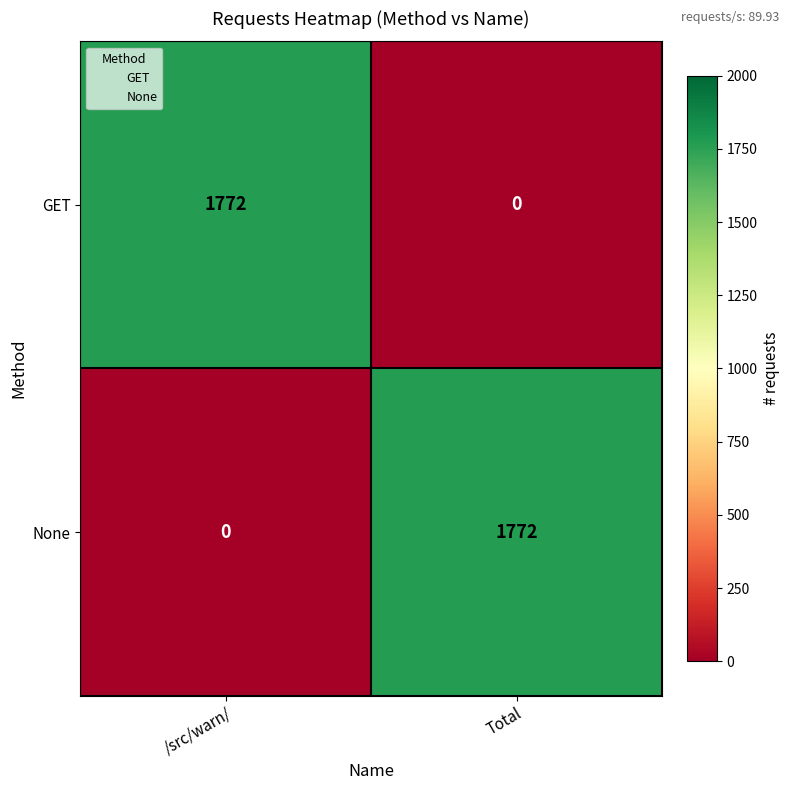

Which category has the highest value in the None series?

Total